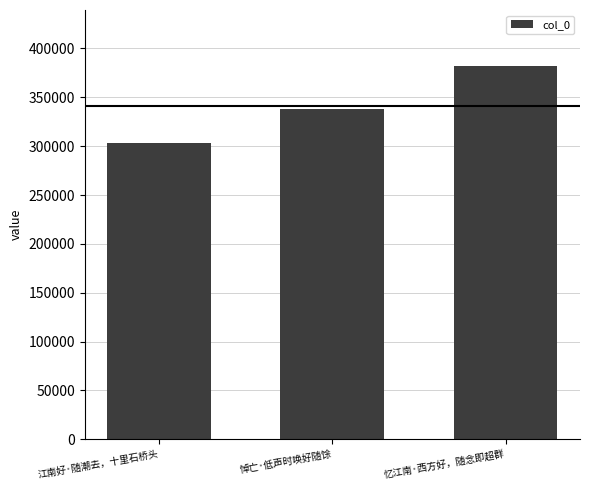

Reading left to right, what are all the values shown in this chart?

303582	338165	382101